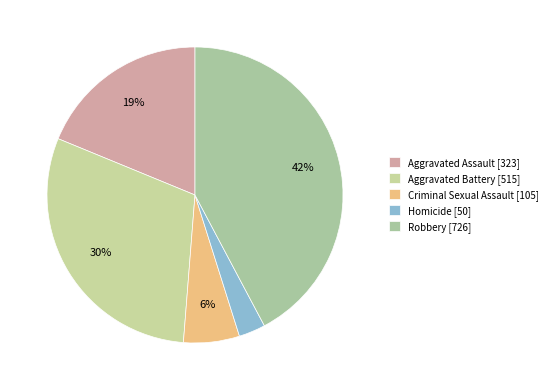

What is the ratio of the value at Aggravated Battery to the value at Homicide?

10.3